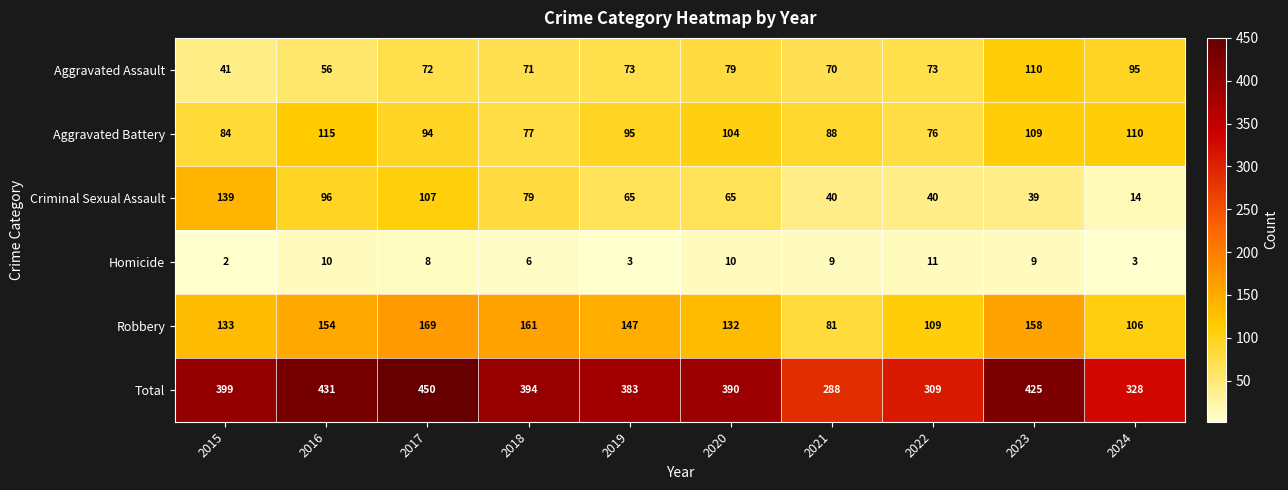

Which label corresponds to the largest value in the chart?

2017